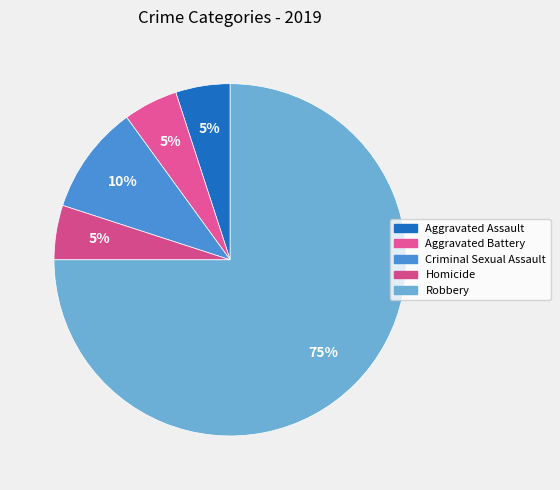

To the nearest percent, what is the difference between the Criminal Sexual Assault and Aggravated Battery slice percentages?

5%